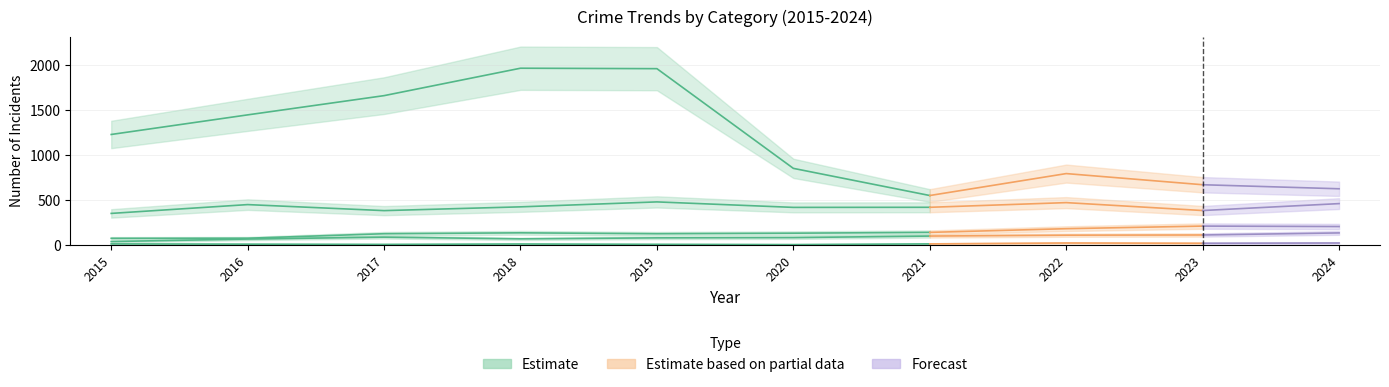

At which label is the value closest to 414?

2020